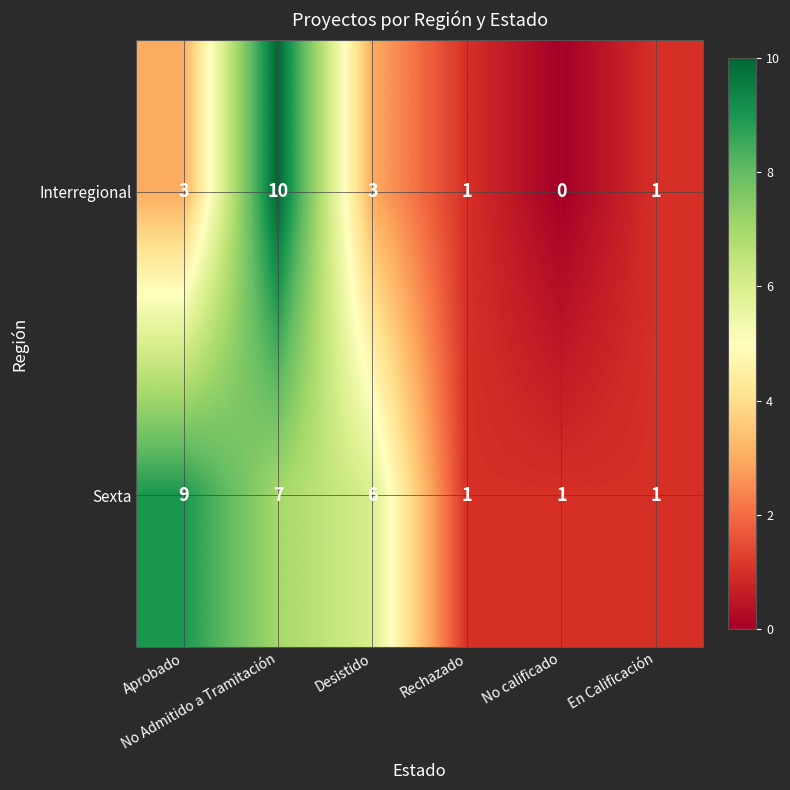

What is the difference between the maximum and minimum values in the Interregional series?

10